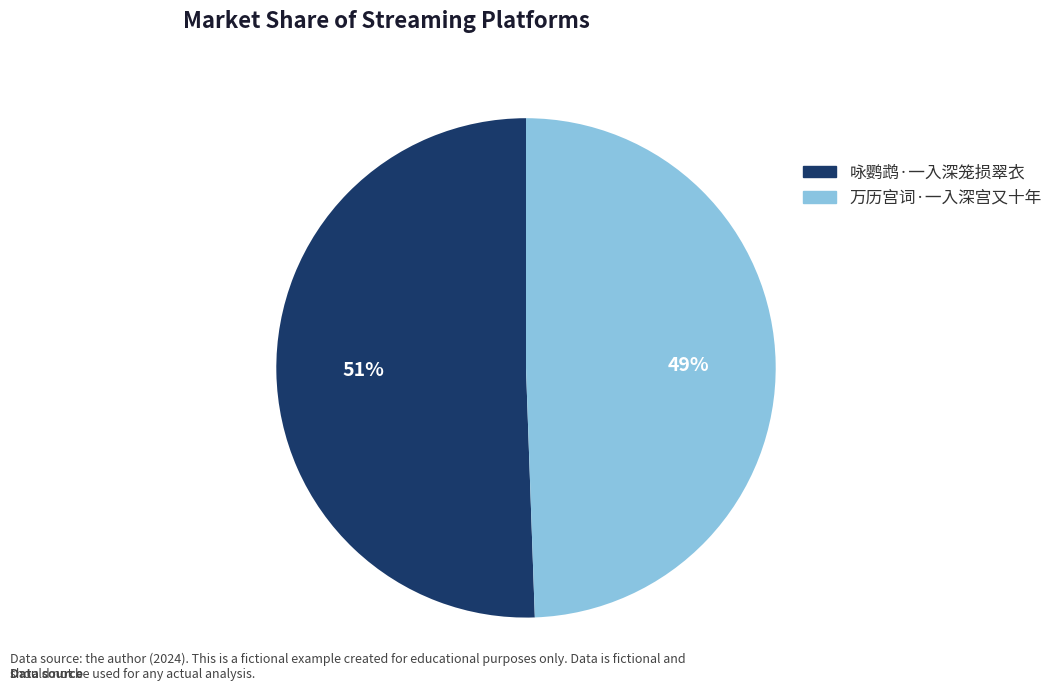

To the nearest percent, what is the combined percentage of 咏鹦鹉·一入深笼损翠衣 and 万历宫词·一入深宫又十年?

100%